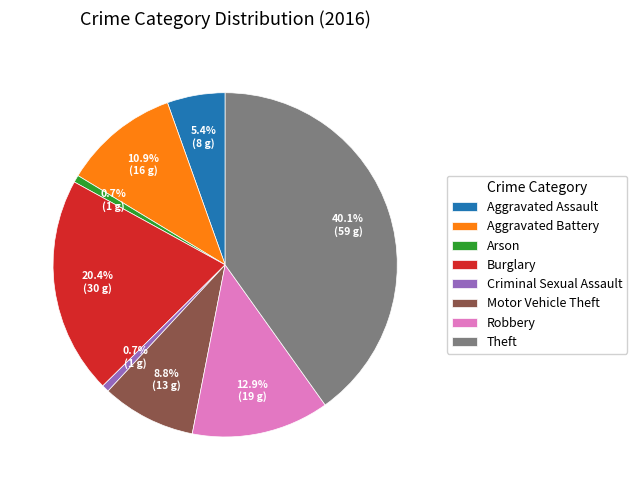

True or false: Aggravated Assault accounts for 5% of the total.

True